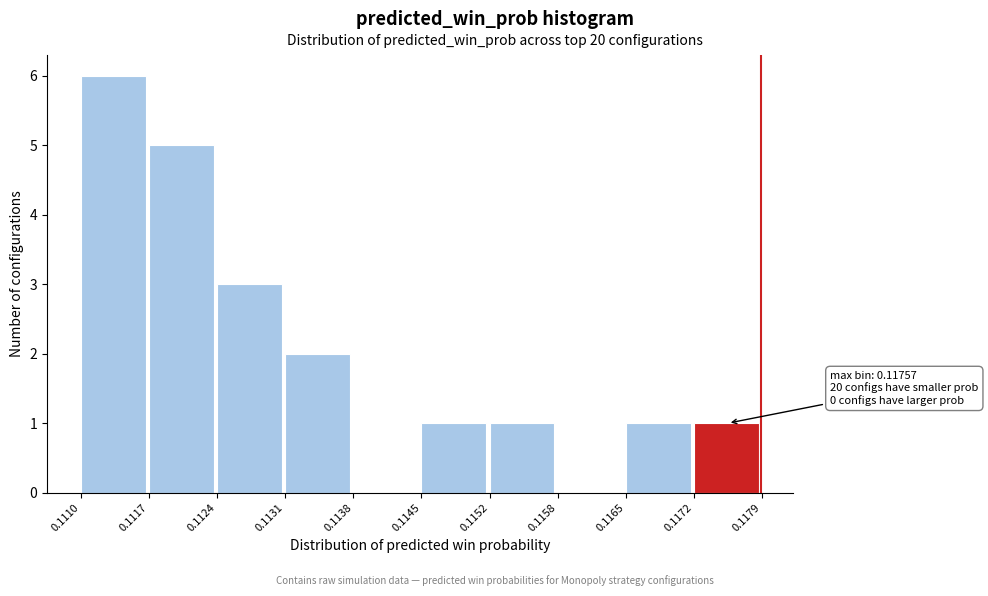

Which range on the x-axis has the tallest bar?

0.1110 to 0.1117